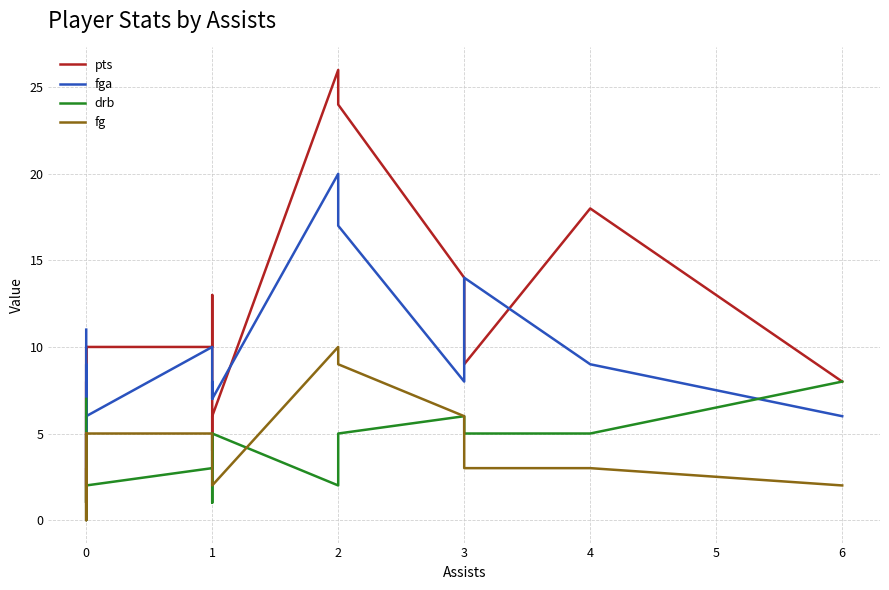

What are all the series names shown in the legend?

pts, fga, drb, fg